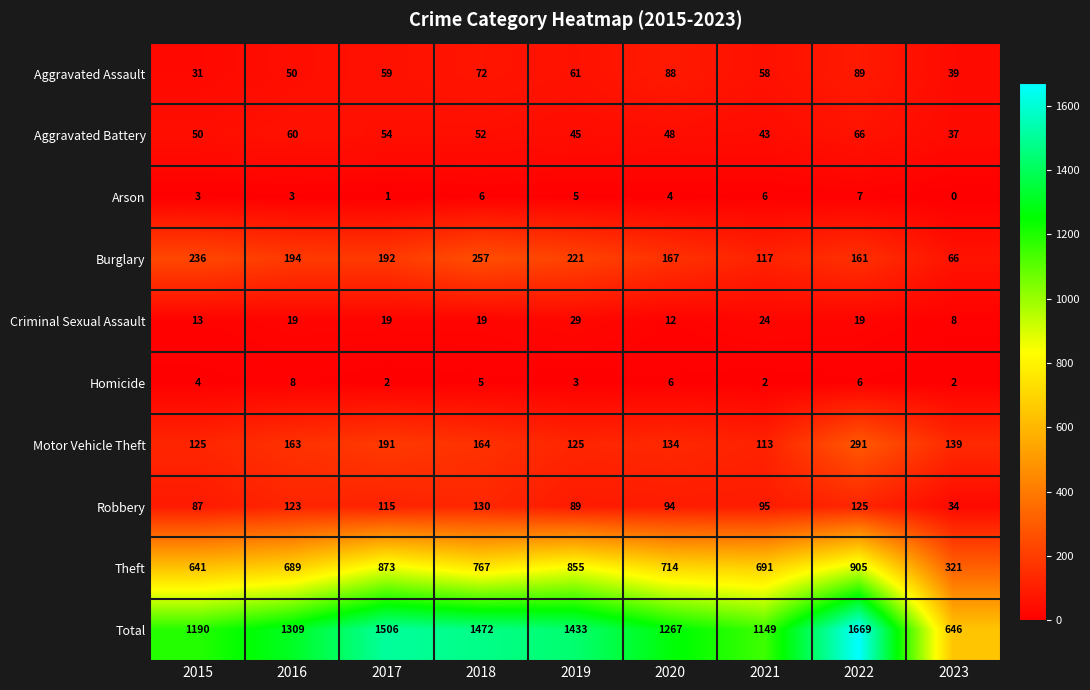

What is the approximate value of Aggravated Battery at 2019, to the nearest 5?

45